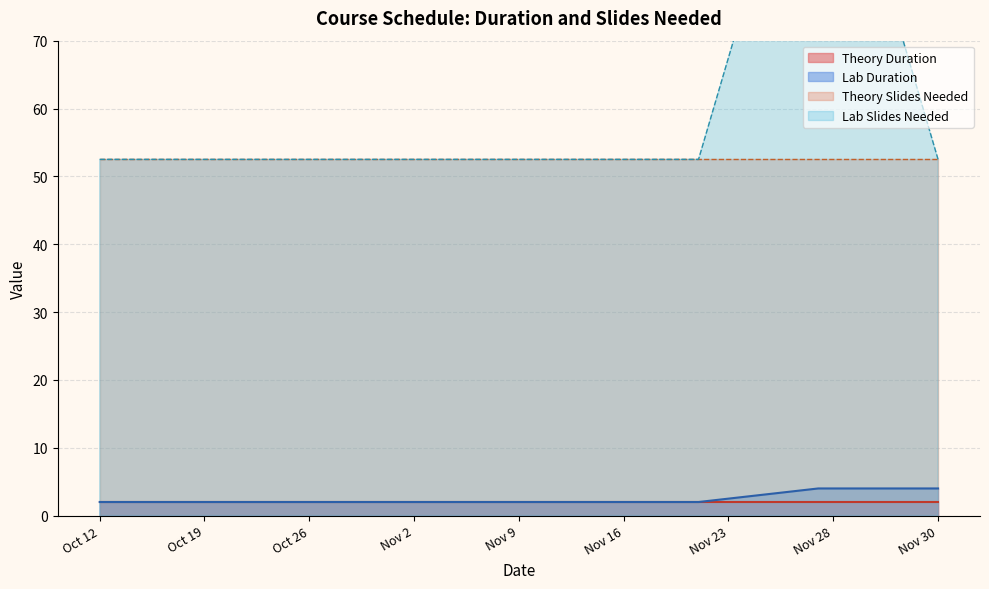

Which has a higher value, Oct 12 or Nov 2?

Oct 12